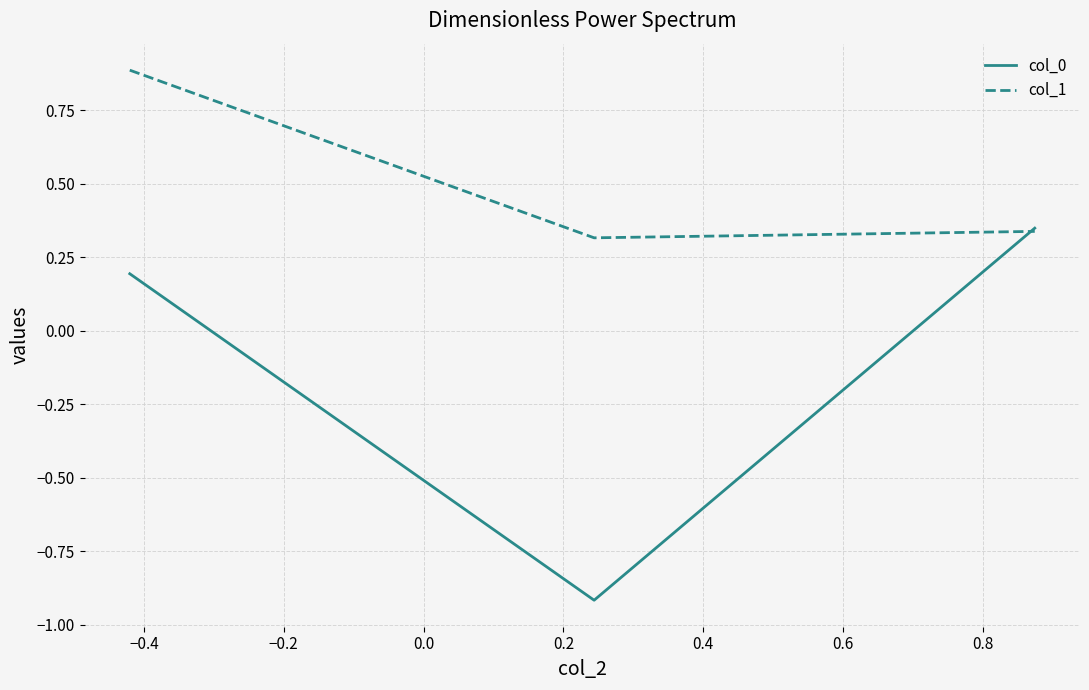

Rank the series by their average value, from lowest to highest.

col_0, col_1